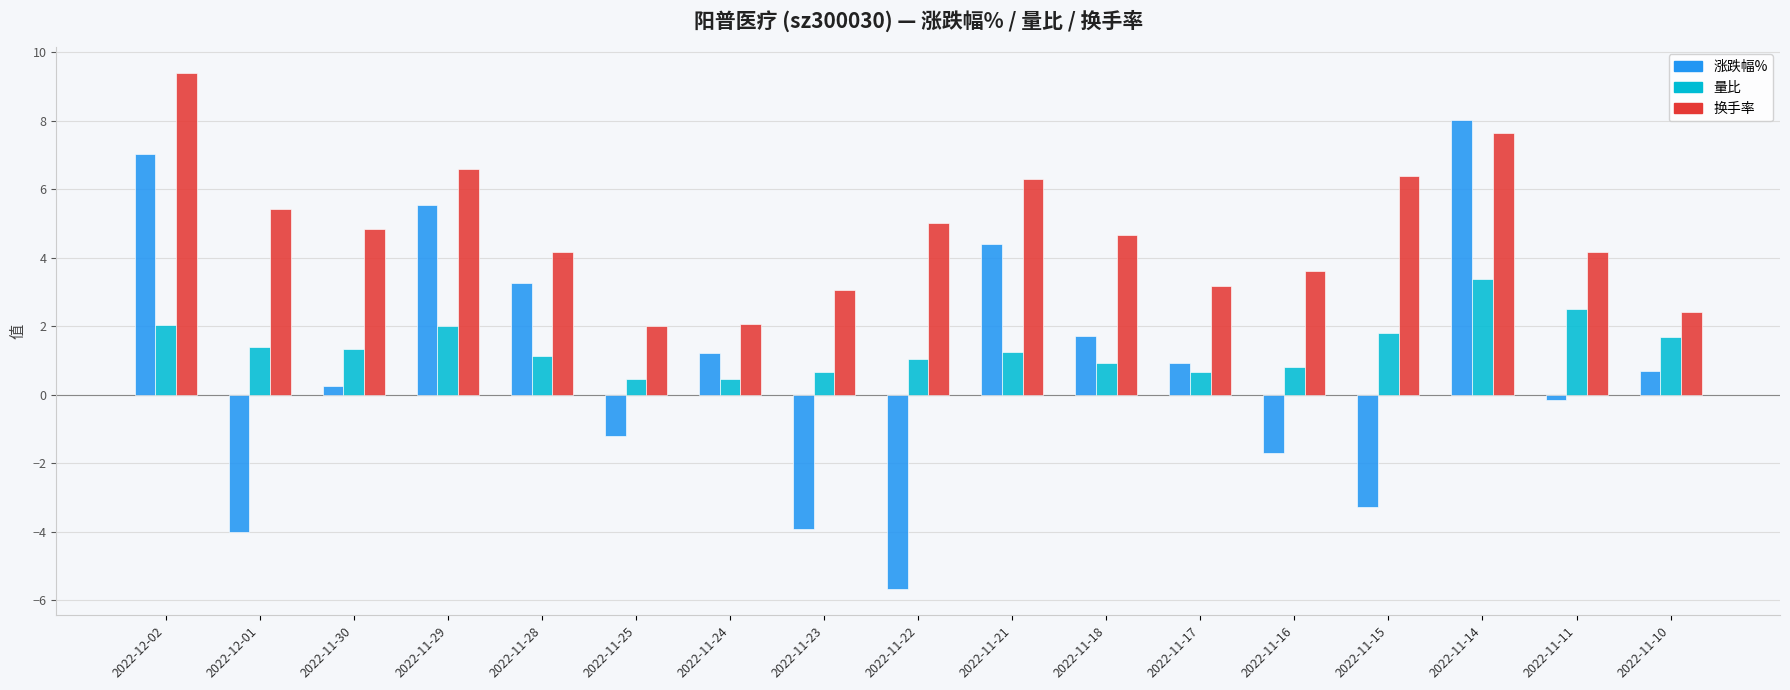

Which series changed the most between 2022-11-28 and 2022-11-18?

涨跌幅%